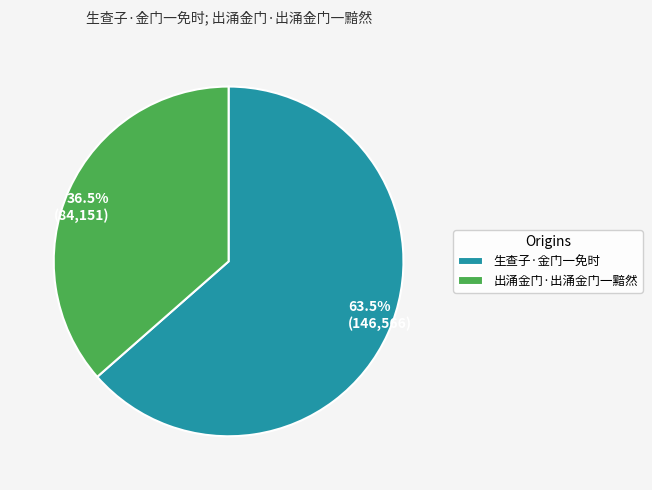

What is the largest slice in the pie chart?

生查子·金门一免时